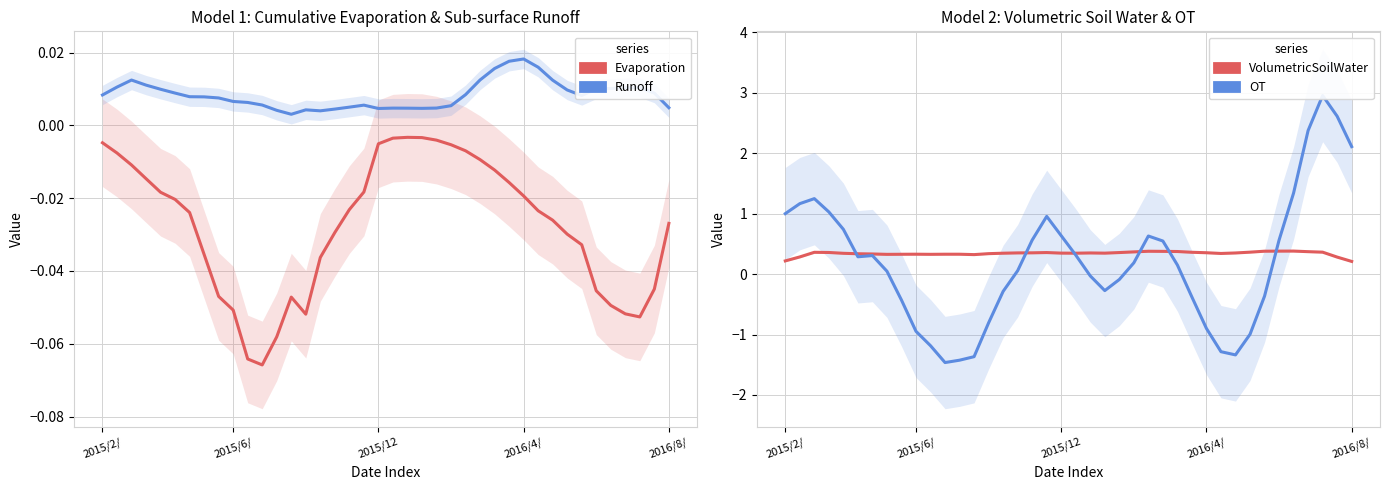

What position from the left is 22?

23